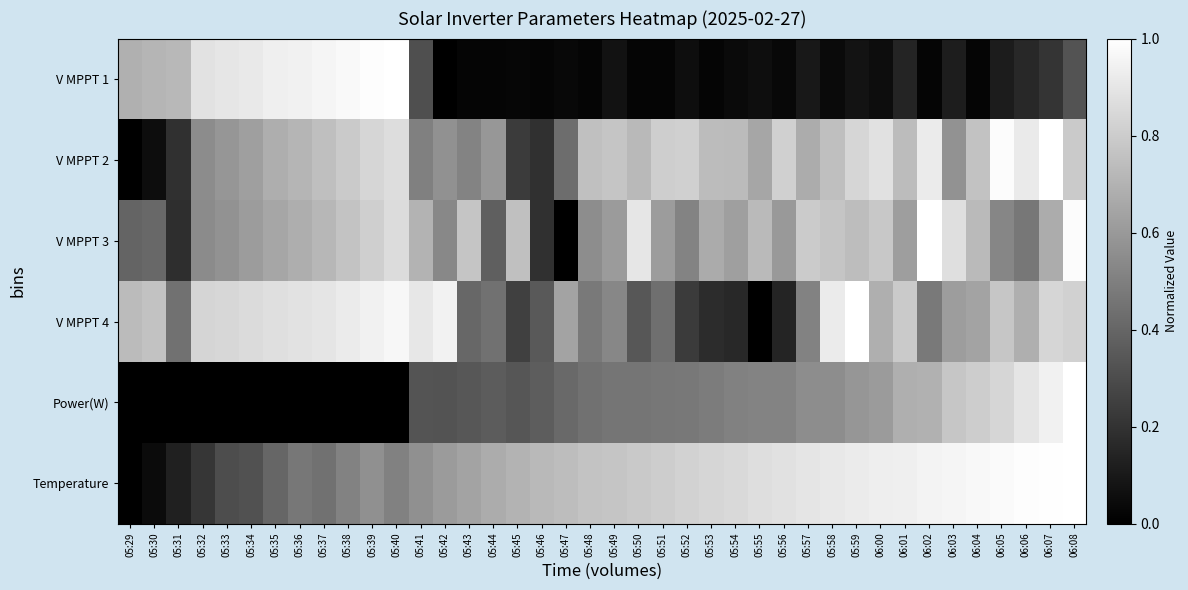

Reading left to right, what are all the values shown in this chart?

V MPPT 1: 05:29=0.7	05:30=0.7	05:31=0.7	05:32=0.9	05:33=0.9	05:34=0.9	05:35=0.9	05:36=0.9	05:37=1.0	05:38=1.0	05:39=1.0	05:40=1.0	05:41=0.3	05:42=0.0	05:43=0.0	05:44=0.0	05:45=0.0	05:46=0.0	05:47=0.0	05:48=0.0	05:49=0.1	05:50=0.0	05:51=0.0	05:52=0.1	05:53=0.0	05:54=0.0	05:55=0.1	05:56=0.0	05:57=0.1	05:58=0.0	05:59=0.1	06:00=0.1	06:01=0.1	06:02=0.0	06:03=0.1	06:04=0.0	06:05=0.1	06:06=0.2	06:07=0.2	06:08=0.3
V MPPT 2: 05:29=0.0	05:30=0.1	05:31=0.2	05:32=0.5	05:33=0.6	05:34=0.6	05:35=0.7	05:36=0.7	05:37=0.7	05:38=0.8	05:39=0.8	05:40=0.9	05:41=0.5	05:42=0.6	05:43=0.5	05:44=0.6	05:45=0.2	05:46=0.2	05:47=0.4	05:48=0.8	05:49=0.8	05:50=0.7	05:51=0.8	05:52=0.8	05:53=0.7	05:54=0.7	05:55=0.6	05:56=0.8	05:57=0.7	05:58=0.7	05:59=0.8	06:00=0.9	06:01=0.7	06:02=0.9	06:03=0.6	06:04=0.8	06:05=1.0	06:06=0.9	06:07=1.0	06:08=0.8
V MPPT 3: 05:29=0.4	05:30=0.4	05:31=0.2	05:32=0.5	05:33=0.6	05:34=0.6	05:35=0.7	05:36=0.7	05:37=0.7	05:38=0.8	05:39=0.8	05:40=0.9	05:41=0.7	05:42=0.5	05:43=0.8	05:44=0.4	05:45=0.8	05:46=0.2	05:47=0.0	05:48=0.6	05:49=0.6	05:50=0.9	05:51=0.6	05:52=0.5	05:53=0.7	05:54=0.6	05:55=0.7	05:56=0.6	05:57=0.8	05:58=0.8	05:59=0.7	06:00=0.8	06:01=0.6	06:02=1.0	06:03=0.9	06:04=0.7	06:05=0.5	06:06=0.5	06:07=0.7	06:08=1.0
V MPPT 4: 05:29=0.7	05:30=0.8	05:31=0.4	05:32=0.8	05:33=0.8	05:34=0.9	05:35=0.9	05:36=0.9	05:37=0.9	05:38=0.9	05:39=0.9	05:40=1.0	05:41=0.9	05:42=0.9	05:43=0.4	05:44=0.4	05:45=0.3	05:46=0.3	05:47=0.6	05:48=0.5	05:49=0.5	05:50=0.3	05:51=0.4	05:52=0.2	05:53=0.2	05:54=0.2	05:55=0.0	05:56=0.1	05:57=0.5	05:58=0.9	05:59=1.0	06:00=0.7	06:01=0.8	06:02=0.5	06:03=0.6	06:04=0.6	06:05=0.8	06:06=0.7	06:07=0.8	06:08=0.8
Power(W): 05:29=0.0	05:30=0.0	05:31=0.0	05:32=0.0	05:33=0.0	05:34=0.0	05:35=0.0	05:36=0.0	05:37=0.0	05:38=0.0	05:39=0.0	05:40=0.0	05:41=0.3	05:42=0.3	05:43=0.3	05:44=0.4	05:45=0.3	05:46=0.4	05:47=0.4	05:48=0.4	05:49=0.5	05:50=0.5	05:51=0.5	05:52=0.5	05:53=0.5	05:54=0.5	05:55=0.5	05:56=0.5	05:57=0.6	05:58=0.6	05:59=0.6	06:00=0.6	06:01=0.7	06:02=0.7	06:03=0.8	06:04=0.8	06:05=0.8	06:06=0.9	06:07=0.9	06:08=1.0
Temperature: 05:29=0.0	05:30=0.0	05:31=0.1	05:32=0.2	05:33=0.3	05:34=0.3	05:35=0.4	05:36=0.5	05:37=0.4	05:38=0.5	05:39=0.6	05:40=0.5	05:41=0.6	05:42=0.6	05:43=0.6	05:44=0.7	05:45=0.7	05:46=0.7	05:47=0.7	05:48=0.8	05:49=0.8	05:50=0.8	05:51=0.8	05:52=0.8	05:53=0.8	05:54=0.9	05:55=0.9	05:56=0.9	05:57=0.9	05:58=0.9	05:59=0.9	06:00=0.9	06:01=0.9	06:02=1.0	06:03=1.0	06:04=1.0	06:05=1.0	06:06=1.0	06:07=1.0	06:08=1.0